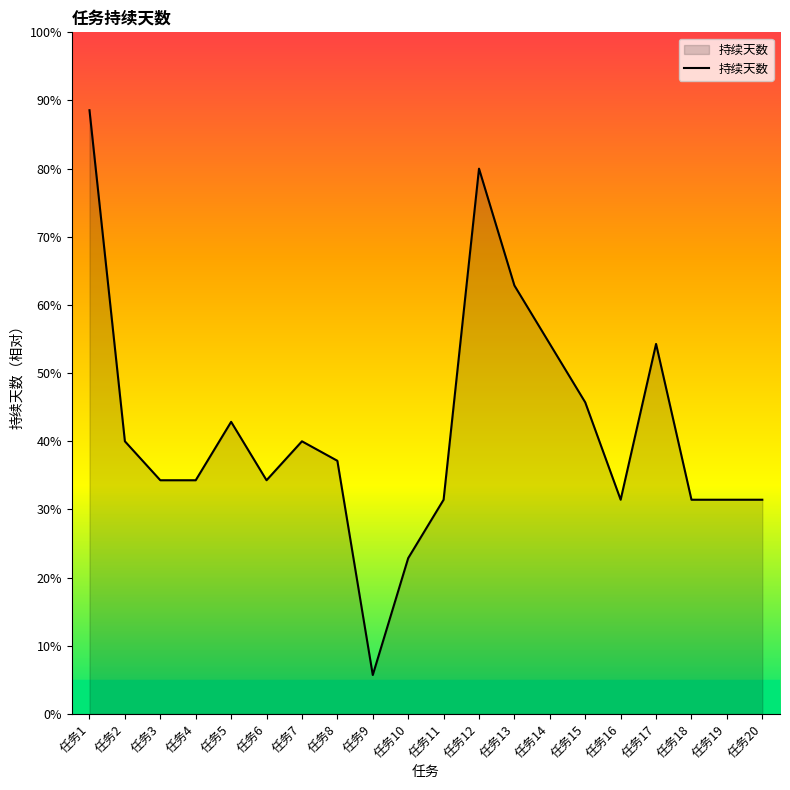

What is the change in value from 任务8 to 任务19?

-5.7